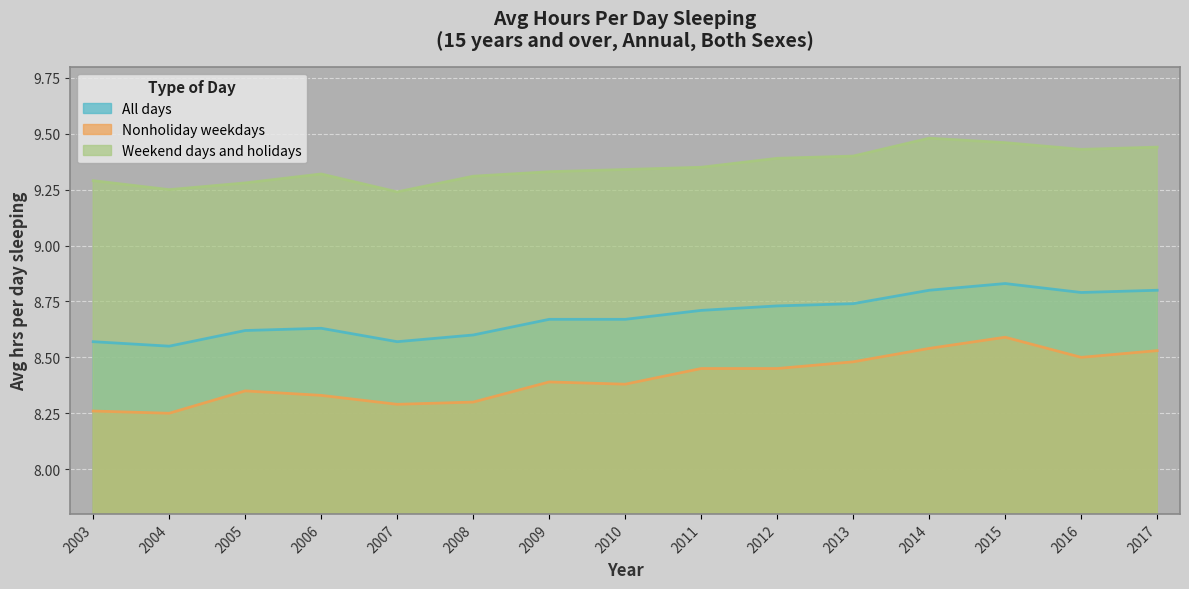

What is the value of the Weekend days and holidays point at the 3rd from the left?

9.3